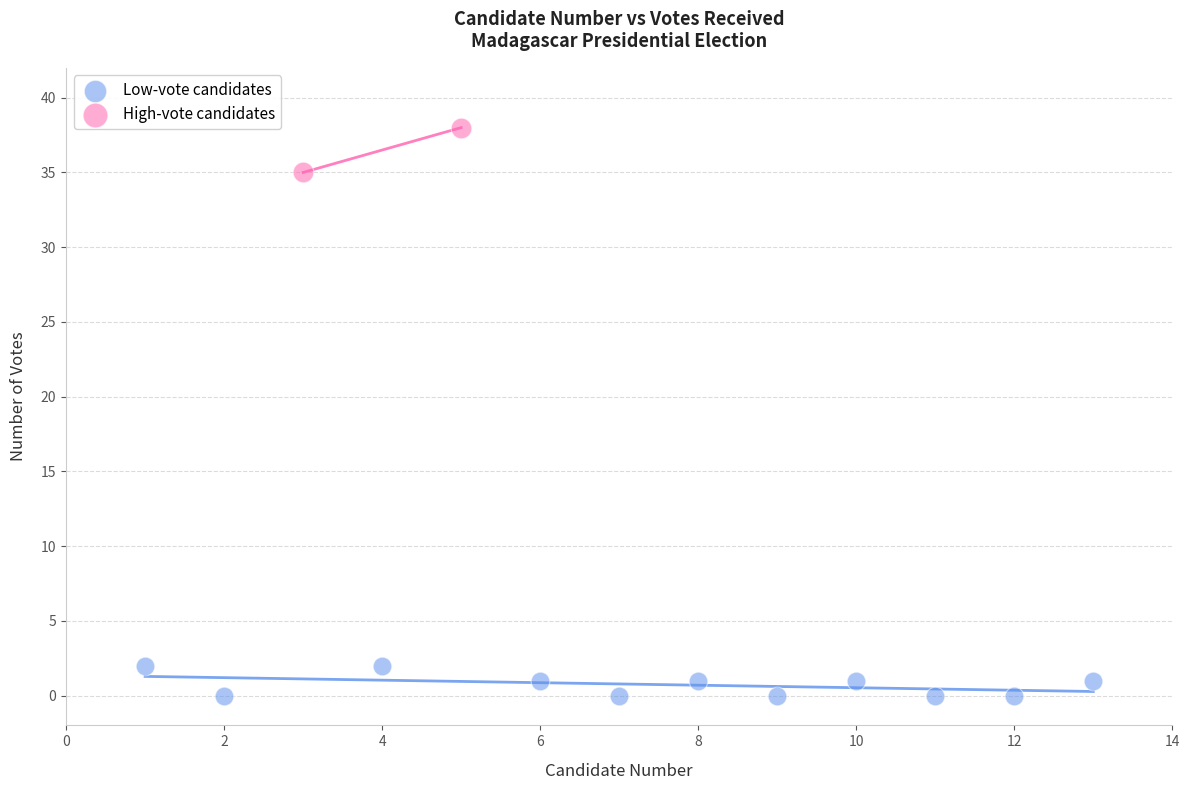

Which series contains the highest Y value?

High-vote candidates